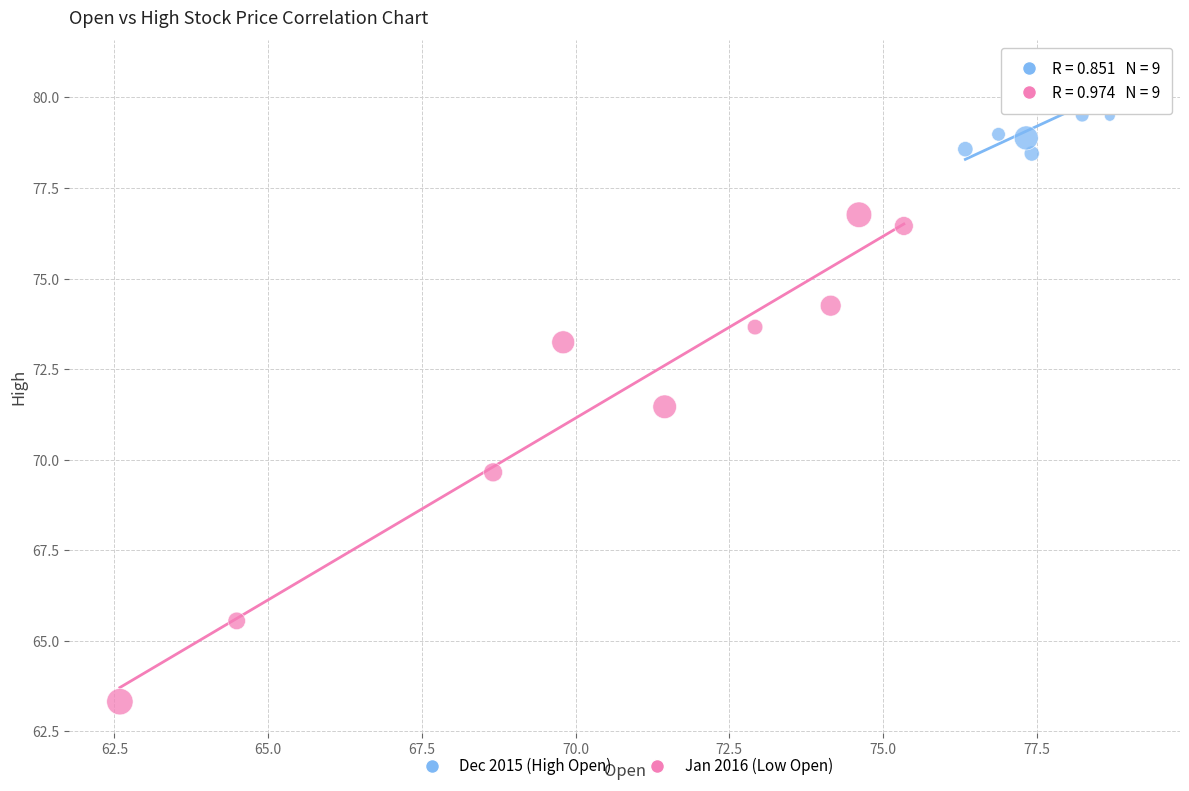

Which series reaches the maximum Y coordinate?

Dec 2015 (High Open)